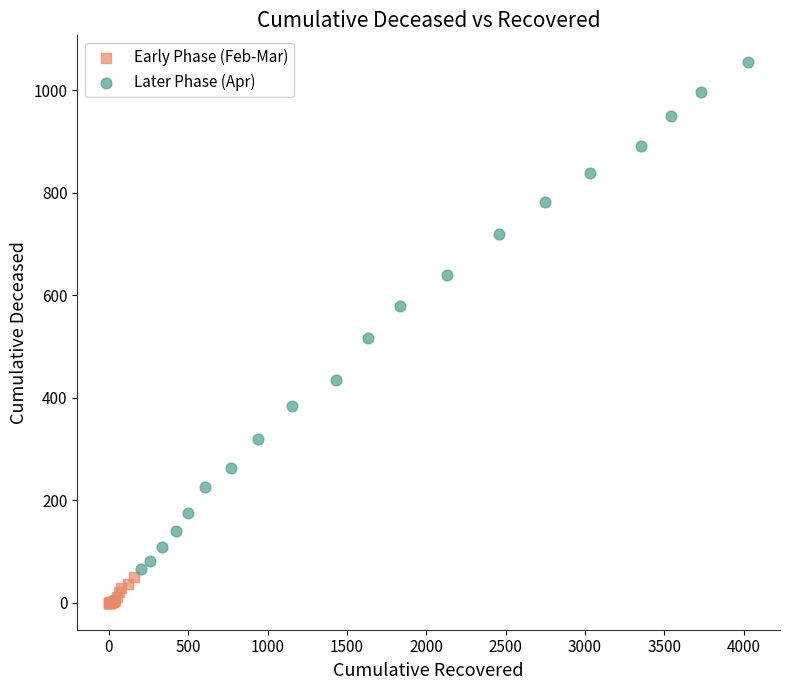

Which series contains the highest Y value?

Later Phase (Apr)